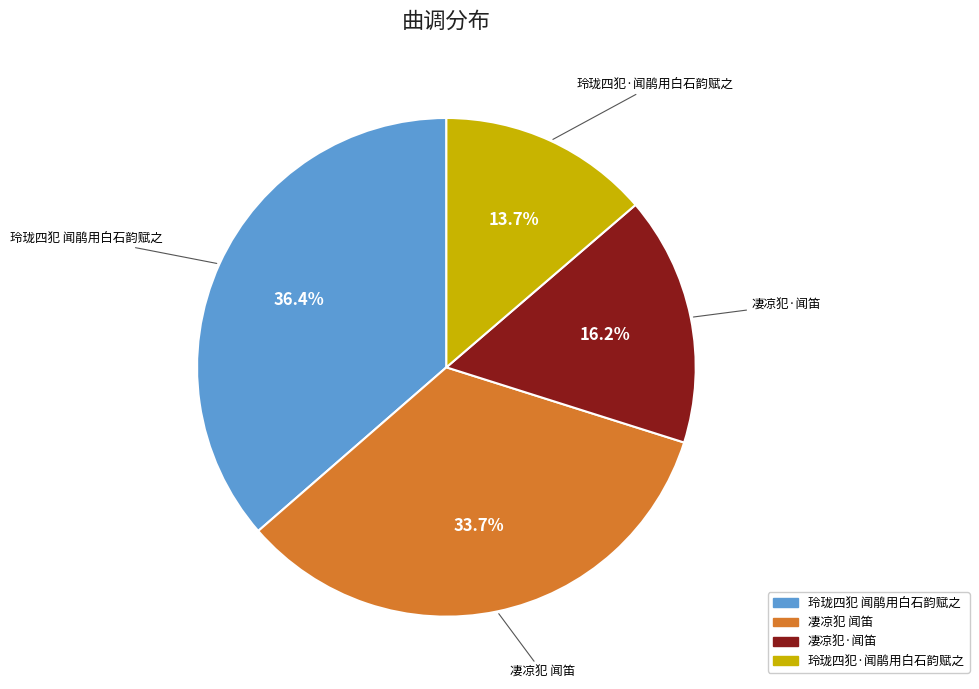

To the nearest percent, what is the average slice percentage?

25%